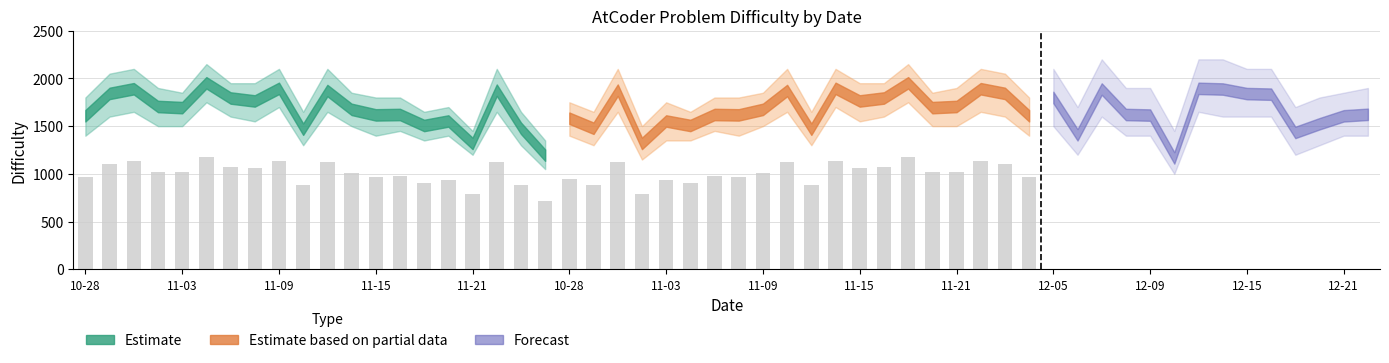

The value at 12-09 is 1688.7. True or false?

False